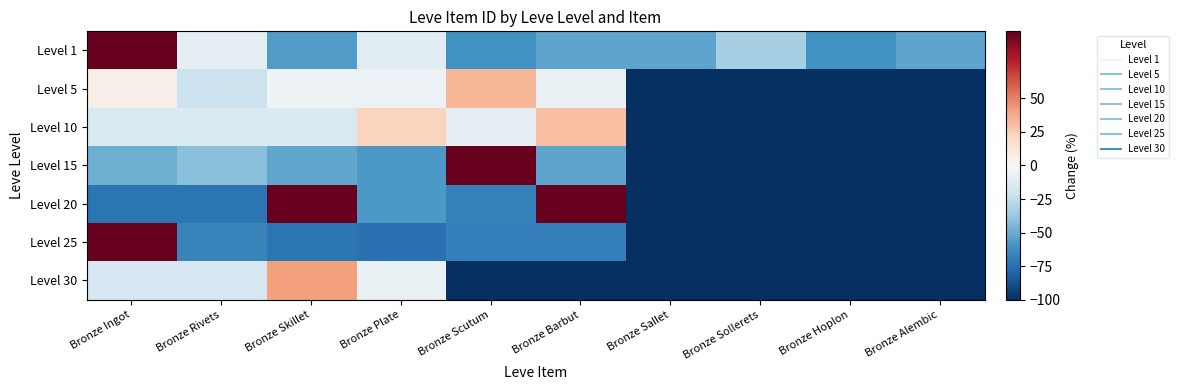

At Bronze Sallet, list the series in order from largest to smallest.

Level 1, Level 5, Level 10, Level 15, Level 20, Level 25, Level 30